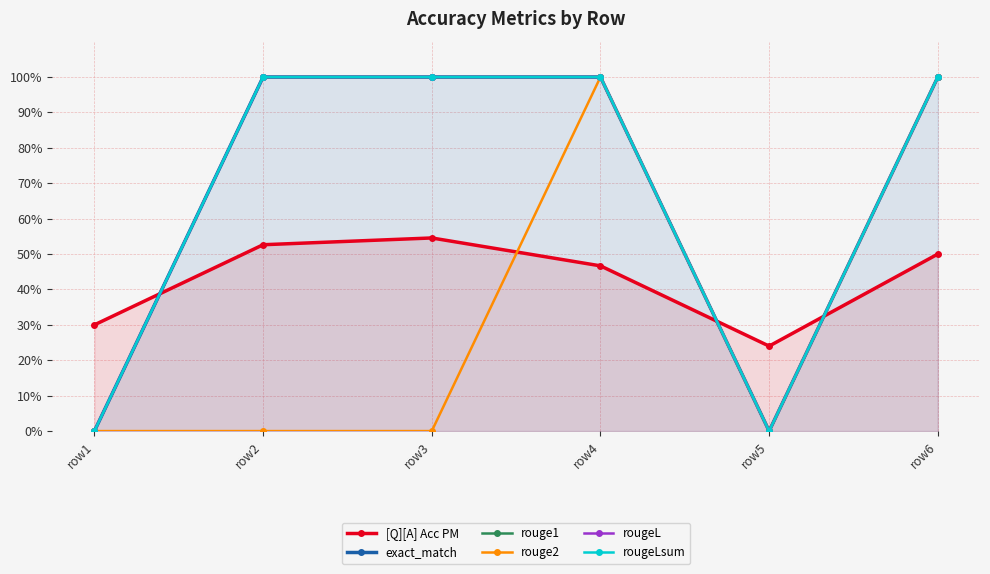

True or false: rougeLsum has more than 0 points higher than both neighbors.

False